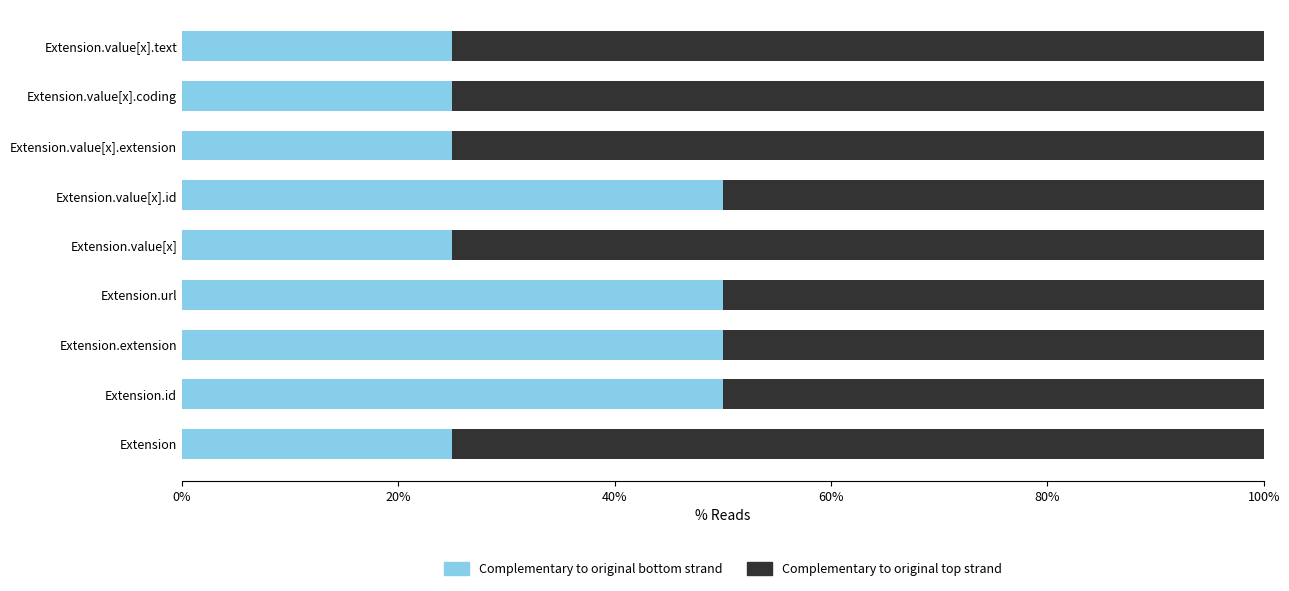

What is the total value across all series at Extension.value[x]?

100